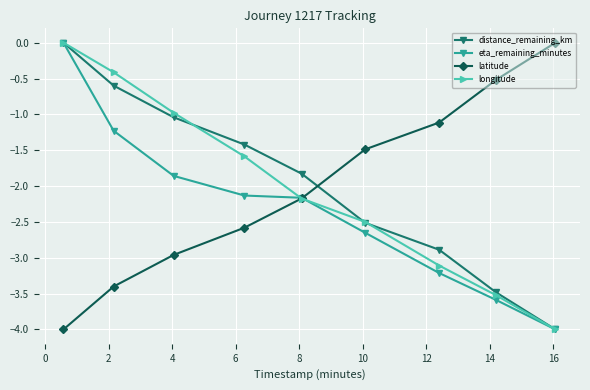

At how many categories does at least one series exceed -2?

9